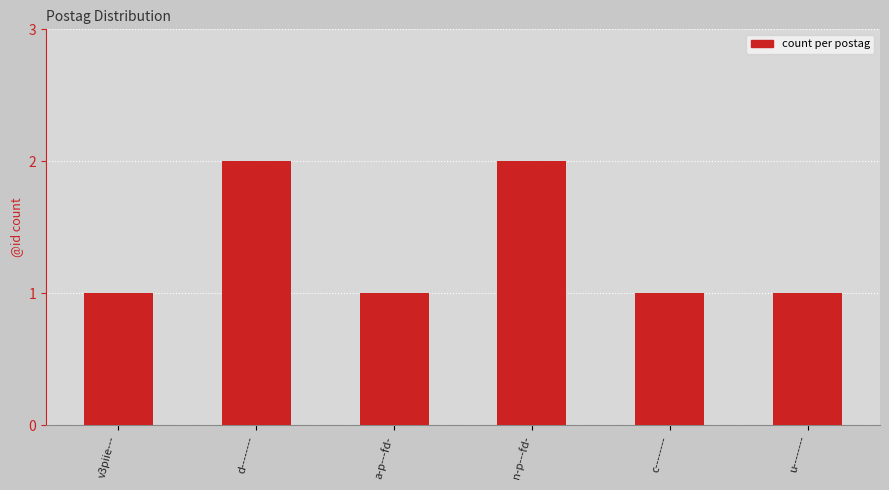

Is it true that the value at c-------- is 0?

False